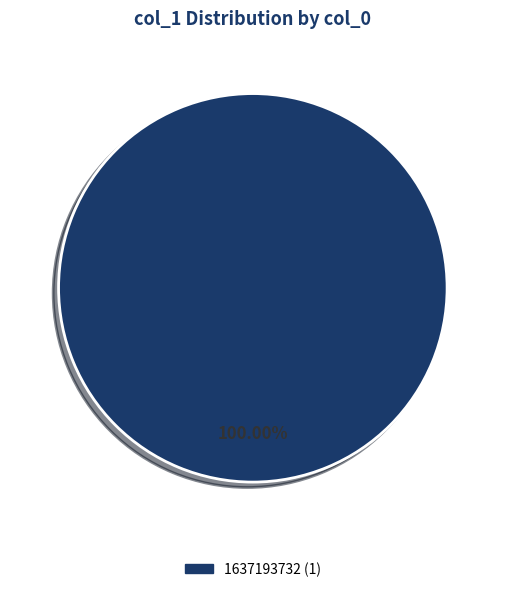

Is there a majority slice in this chart?

Yes